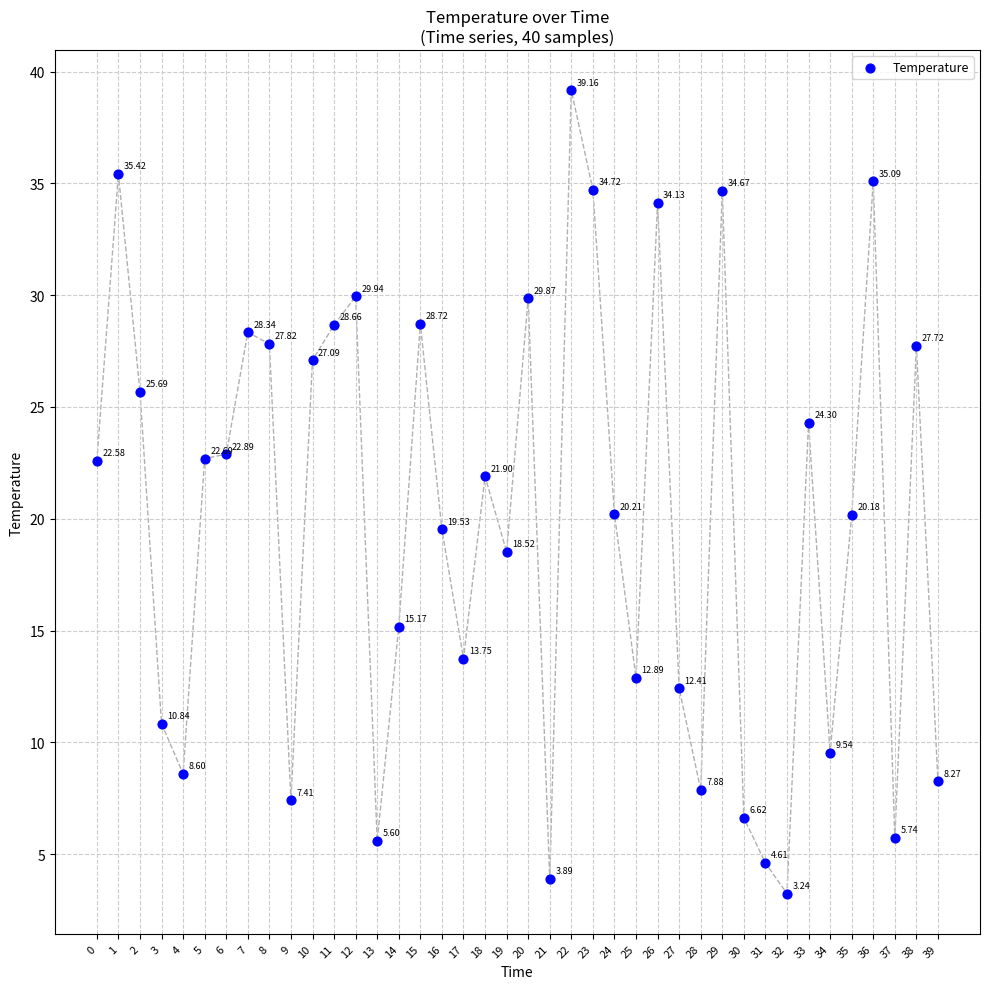

What is the range of Y values (max minus min)?

35.9